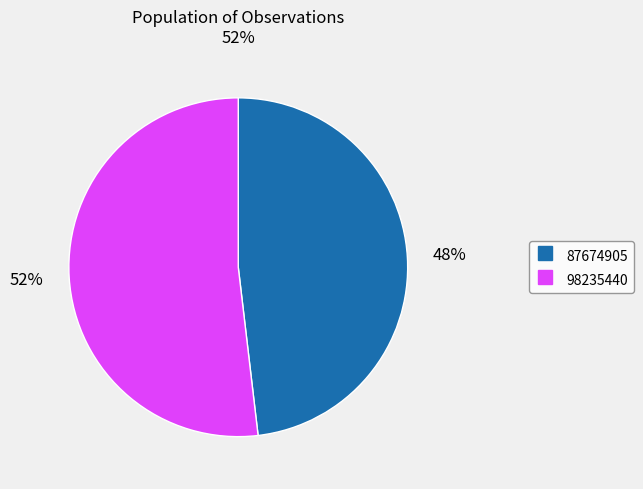

Do 98235440 and 87674905 together represent more than half of the pie?

Yes